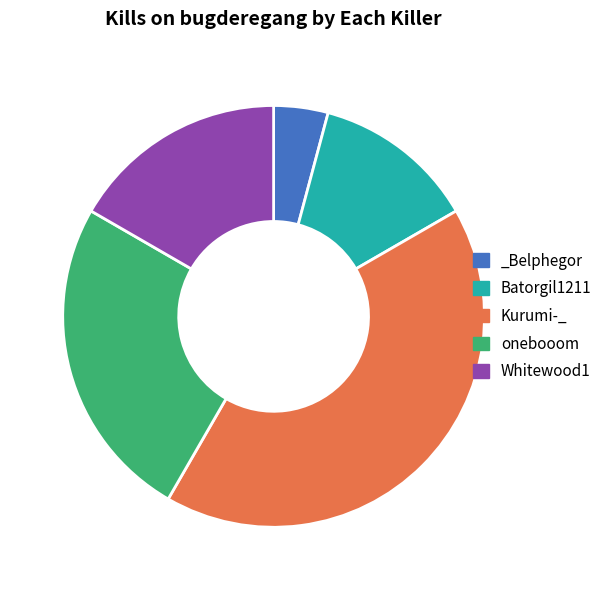

The Whitewood1 slice represents 25% of the pie. True or false?

False